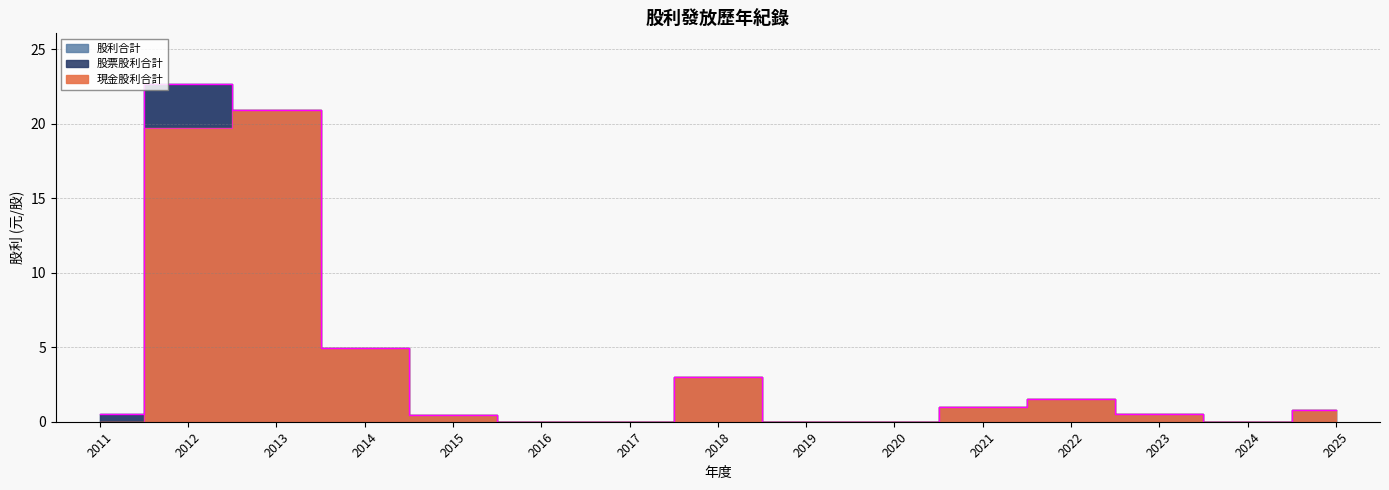

Which series changed the most between 2024 and 2025?

現金股利合計